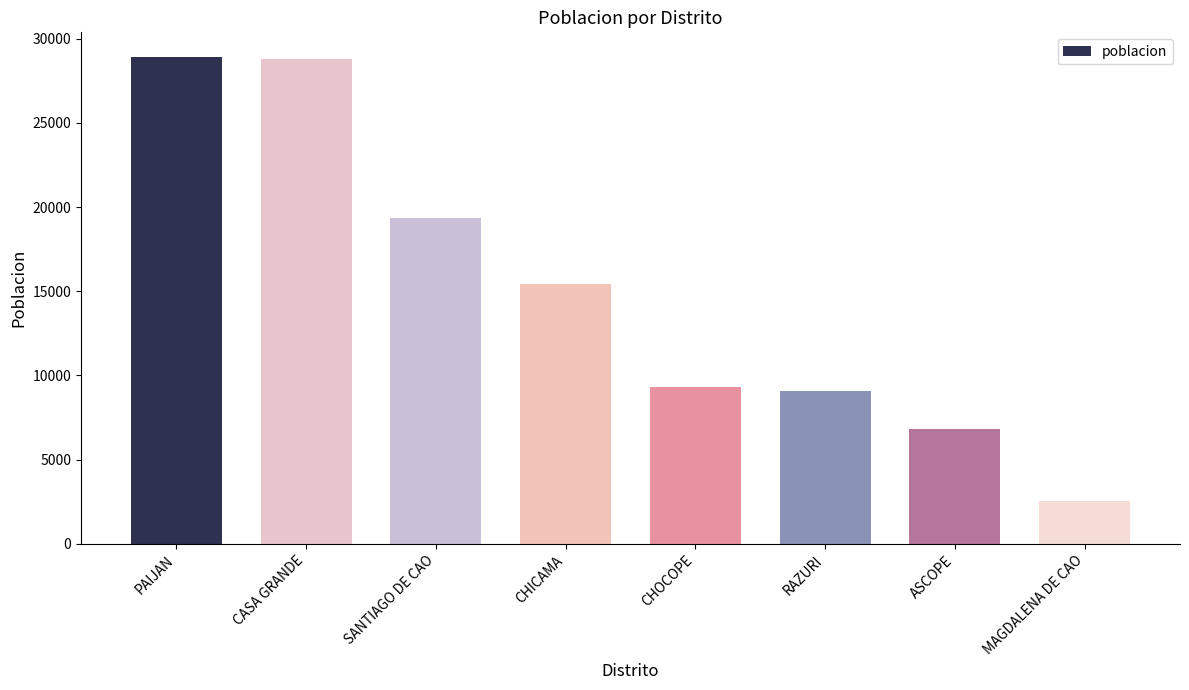

What is the sum of all values?

120288